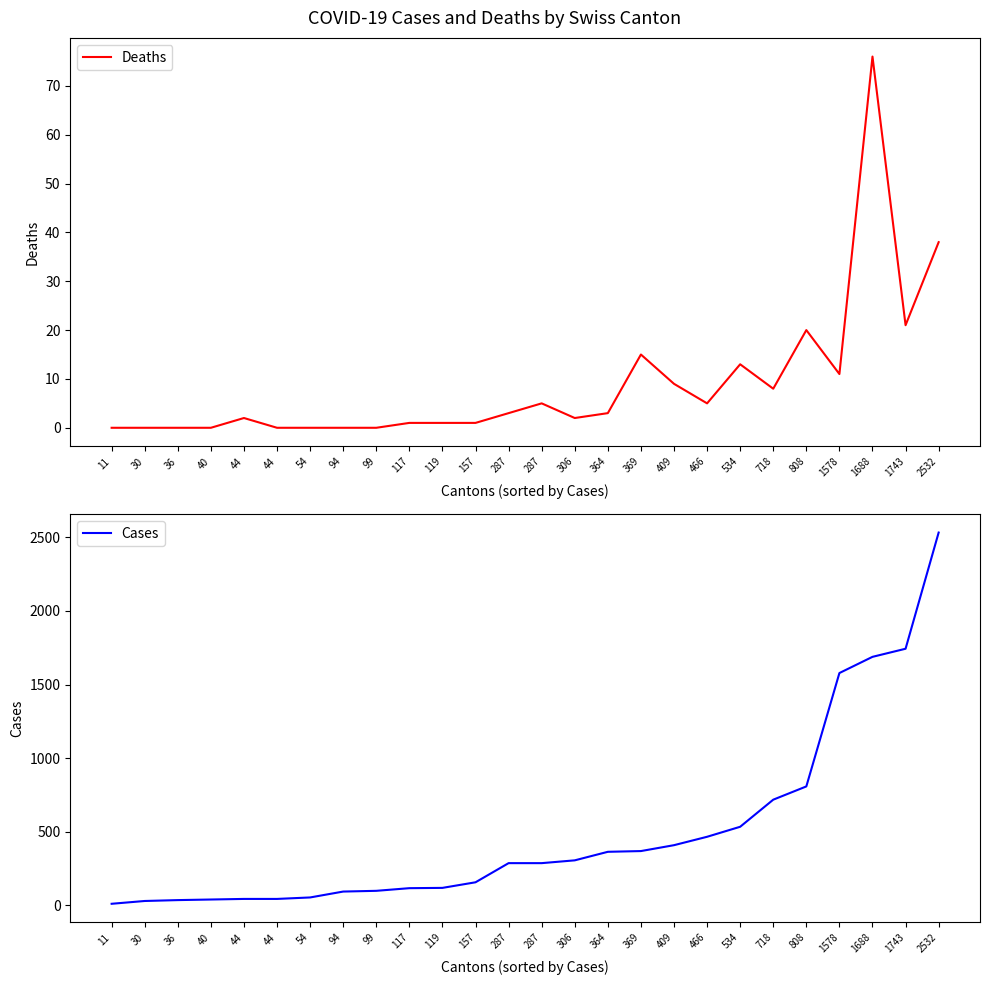

True or false: Cases and Deaths intersect in this chart.

False